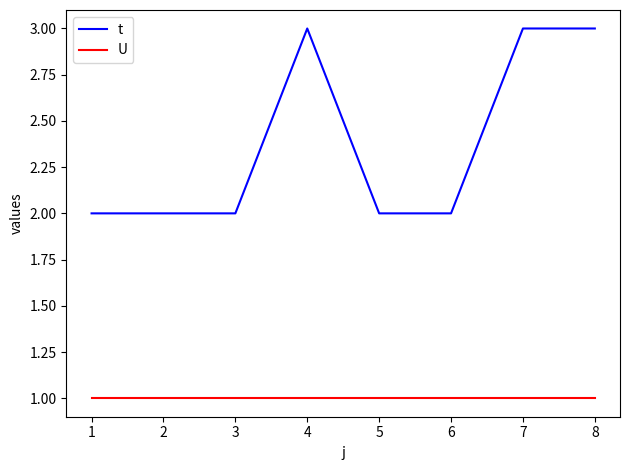

Rank the series at 7 from highest to lowest value.

t, U